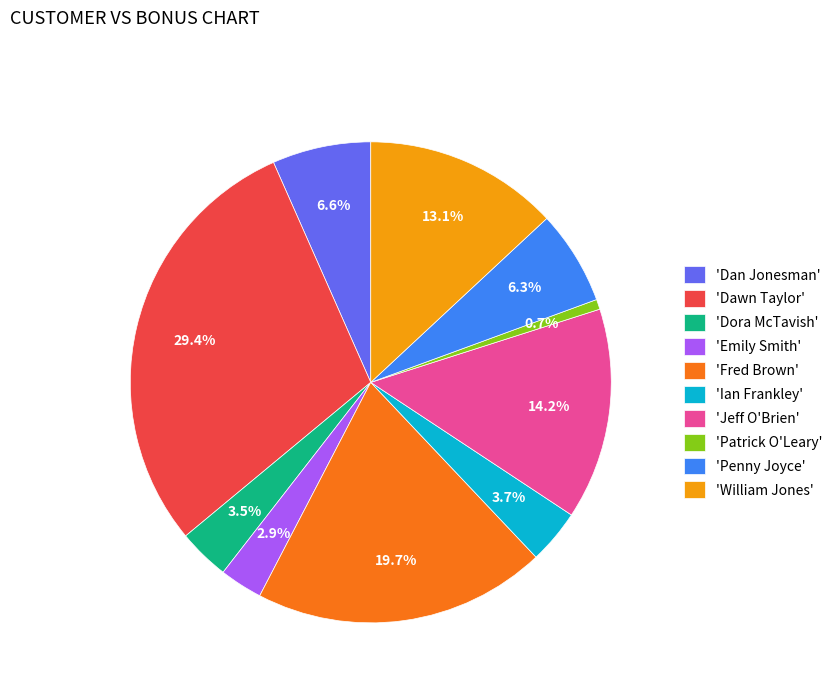

Is the sum of 'Dawn Taylor' and 'Ian Frankley' greater than half?

No